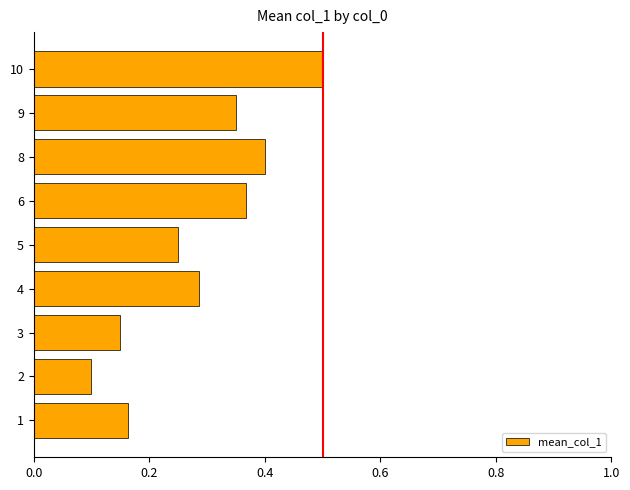

How many values are between 0 and 1?

9